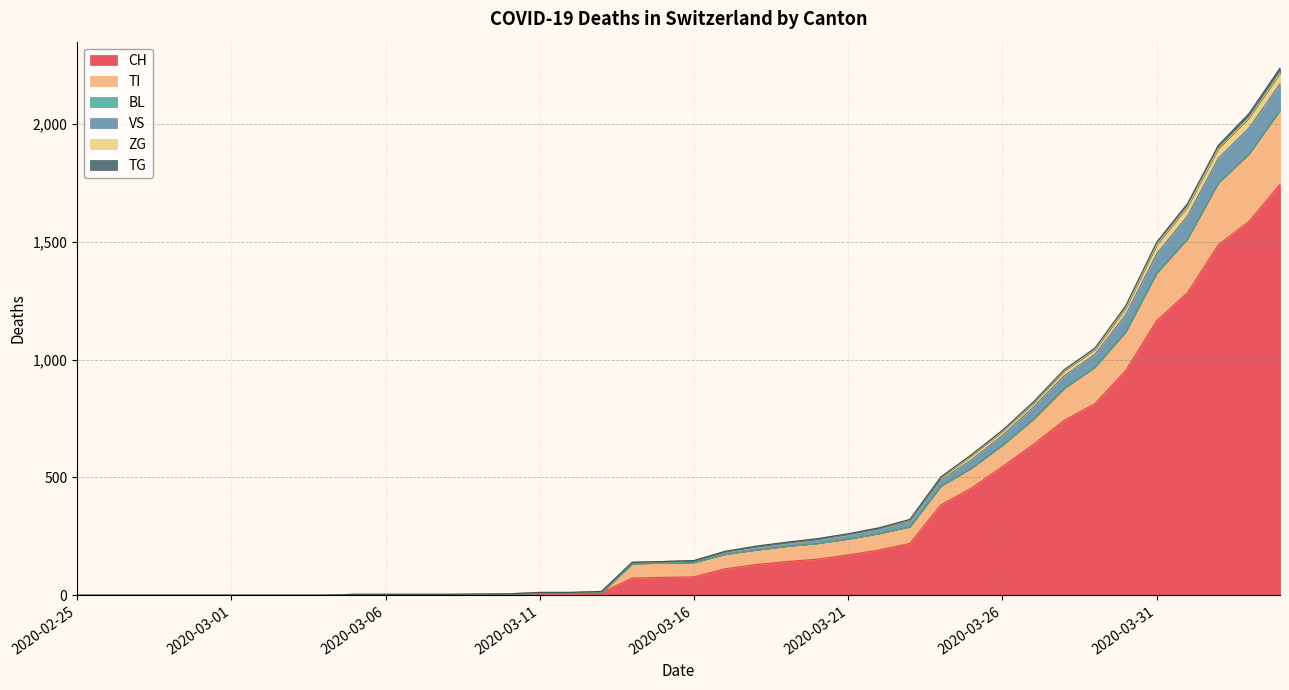

Which has a higher value, 2020-03-02 or 2020-04-03?

2020-04-03